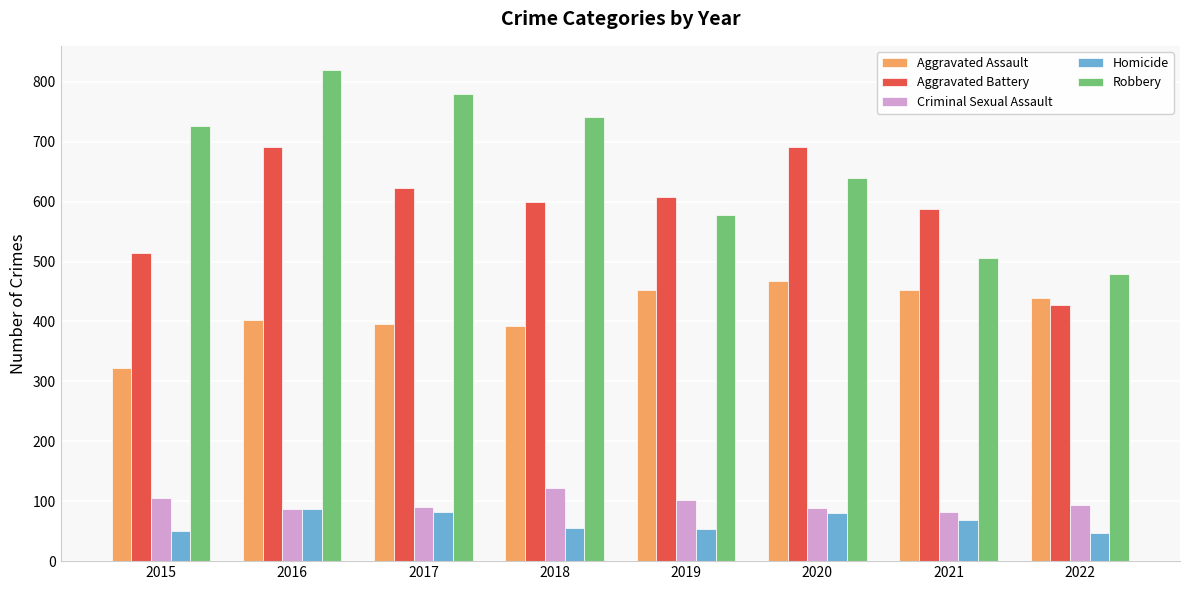

At how many categories does at least one series exceed 525?

7